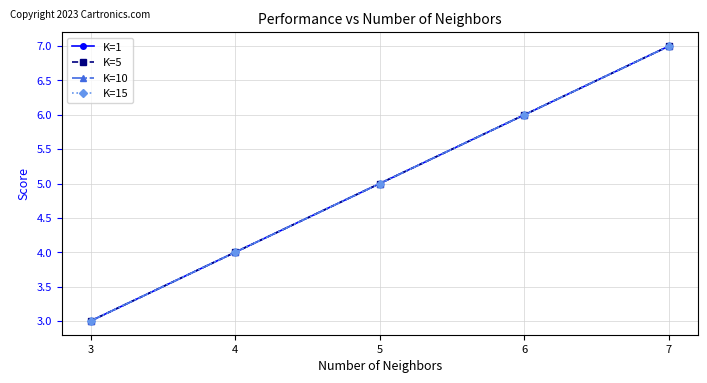

At how many categories does at least one series exceed 5?

2